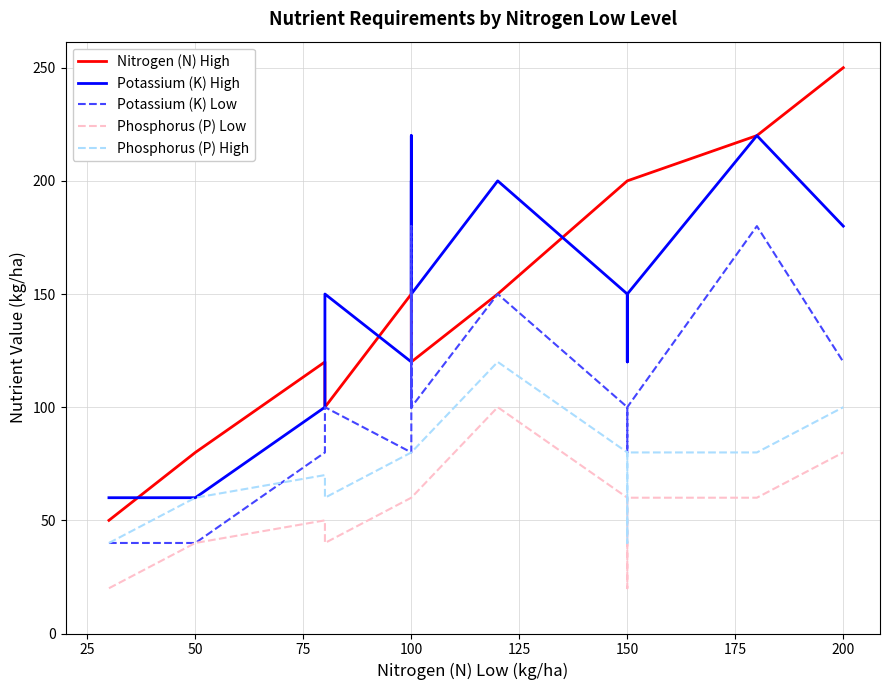

At 100, list the series in order from largest to smallest.

Nitrogen (N) High, Potassium (K) High, Potassium (K) Low, Phosphorus (P) High, Phosphorus (P) Low